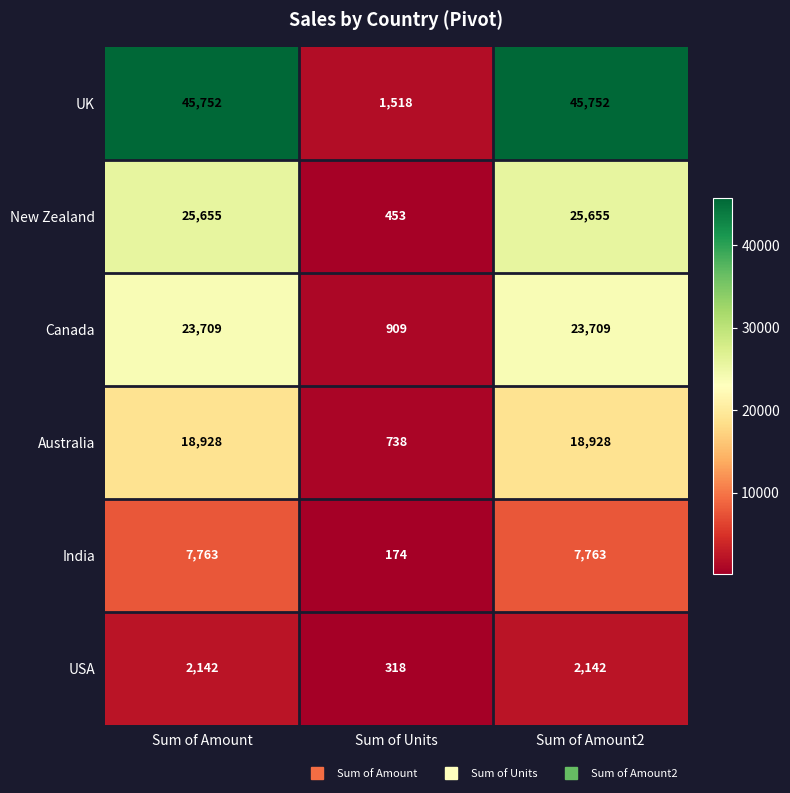

How many data points in India are less than 7763?

1